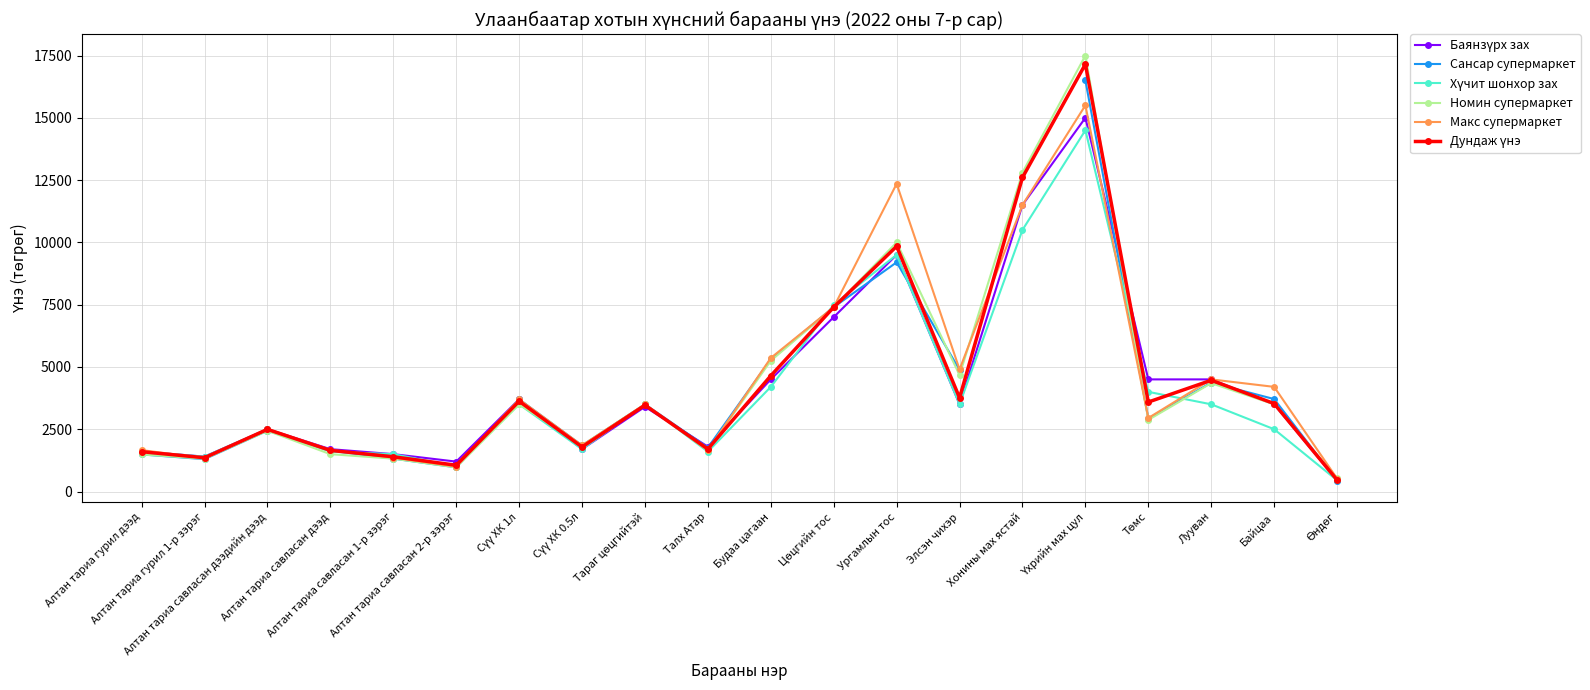

List the series in order of their overall mean, highest first.

Сансар супермаркет, Макс супермаркет, Номин супермаркет, Дундаж үнэ, Баянзүрх зах, Хүчит шонхор зах